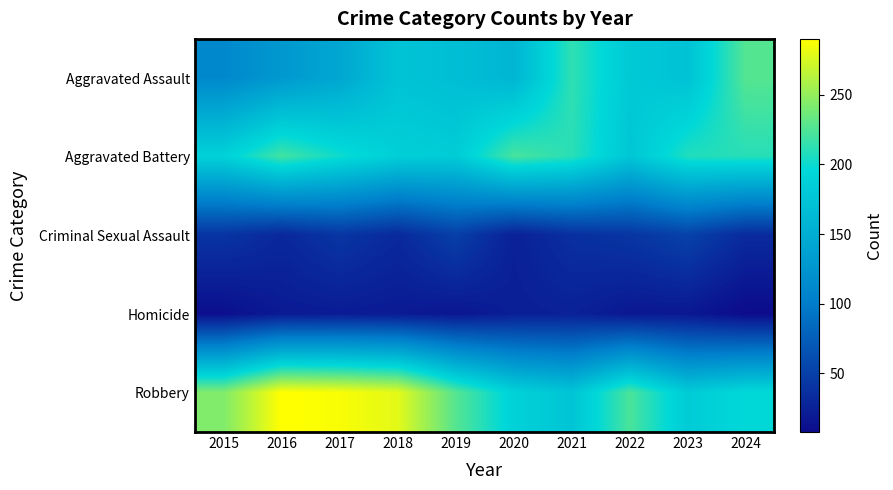

What is the minimum value shown in the chart?

8